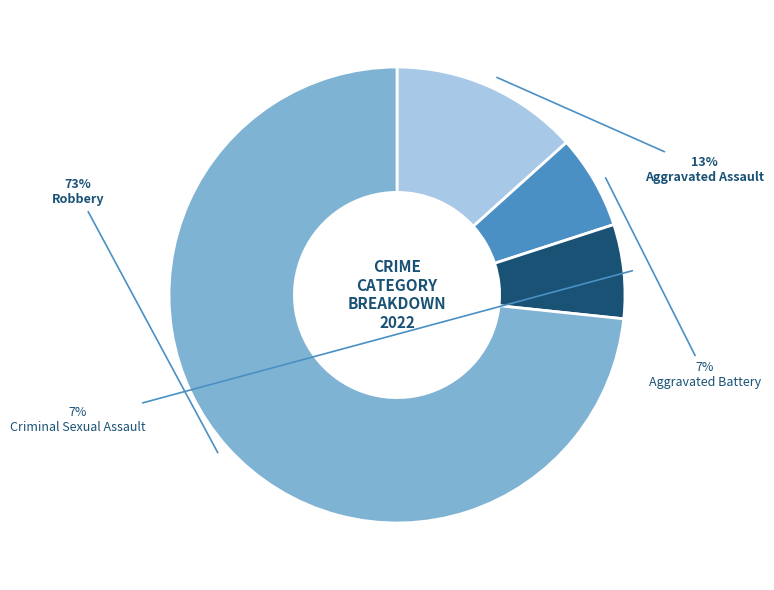

Which slice represents more than half of the pie?

Robbery